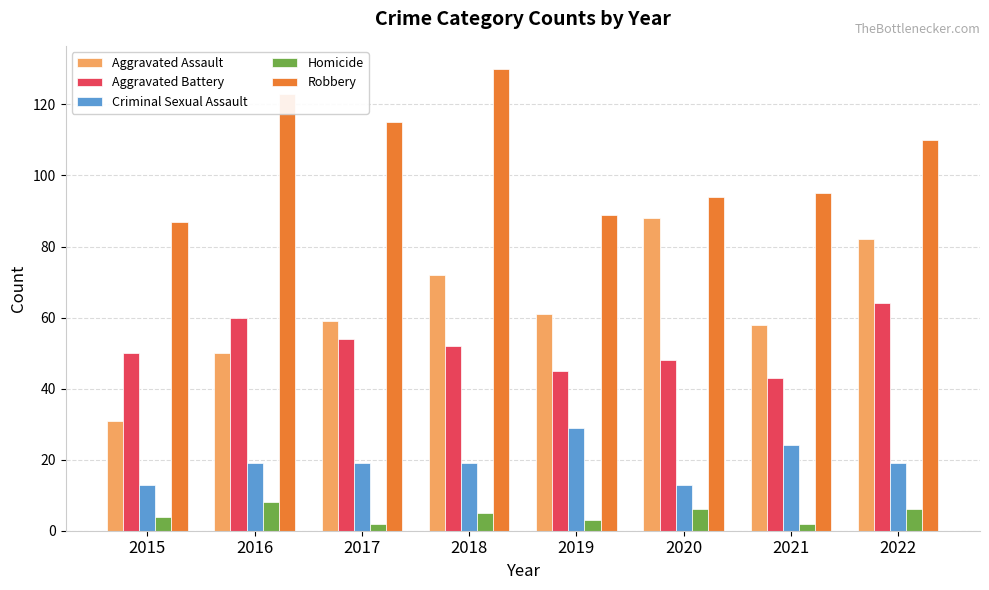

Where is Robbery nearest to the value 108?

2022